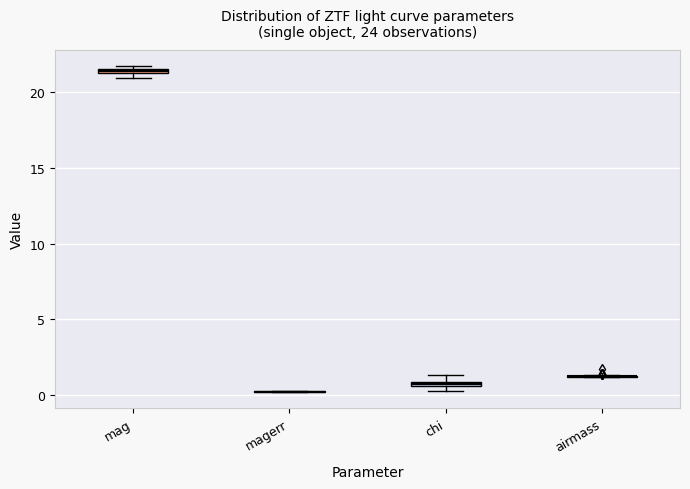

Where is the lower edge of the box for mag on the y-axis? The values are not printed on the chart, so give them approximately, as read against the axis.

21.0